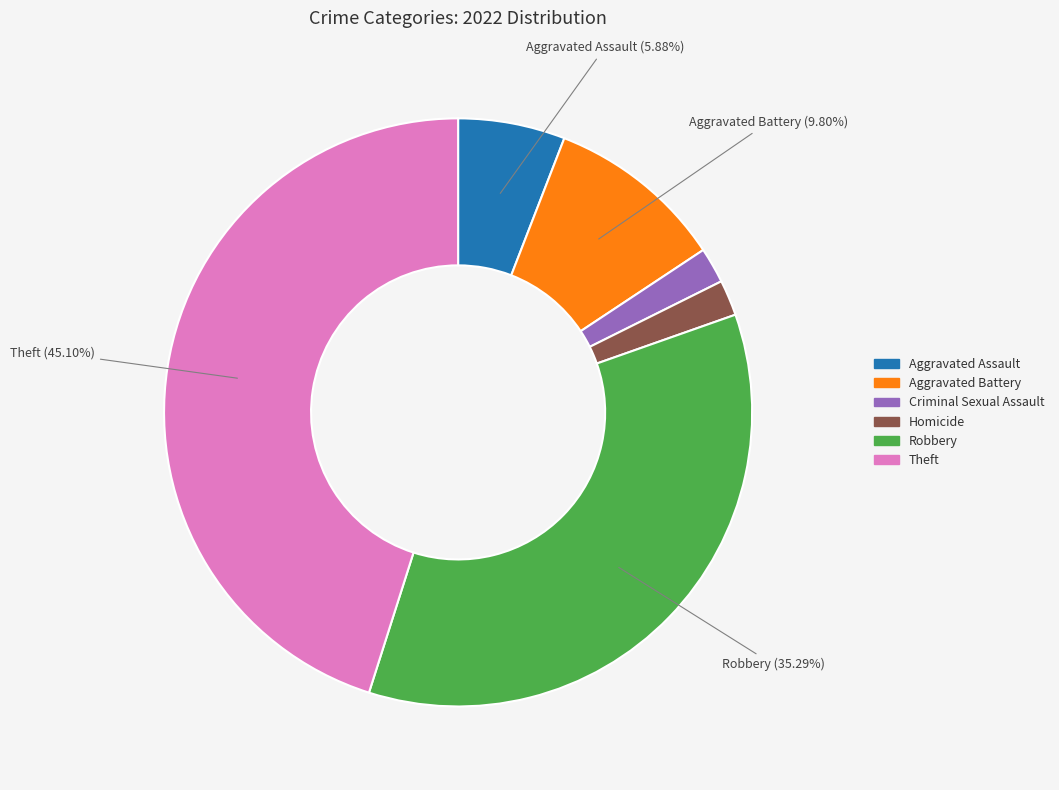

Does any single category account for the majority?

No